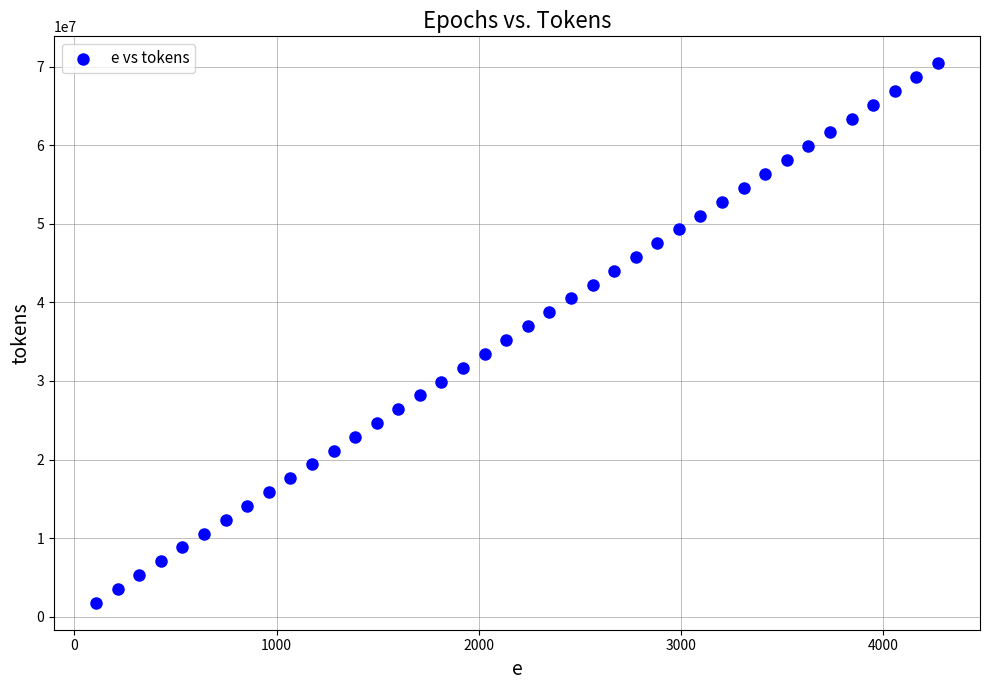

What is the range of Y values (max minus min)?

68699134